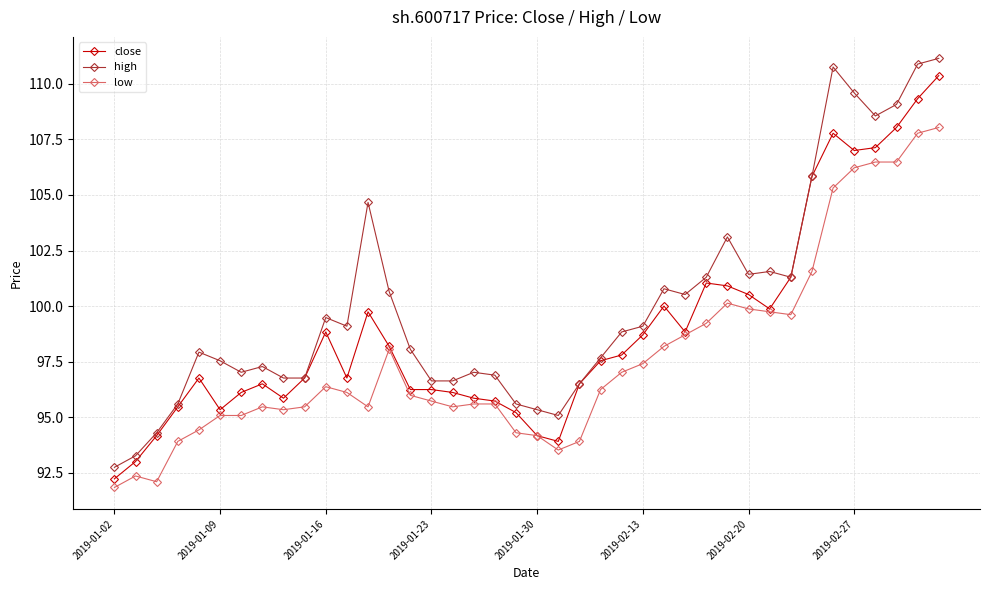

Which series has the widest spread of values?

high